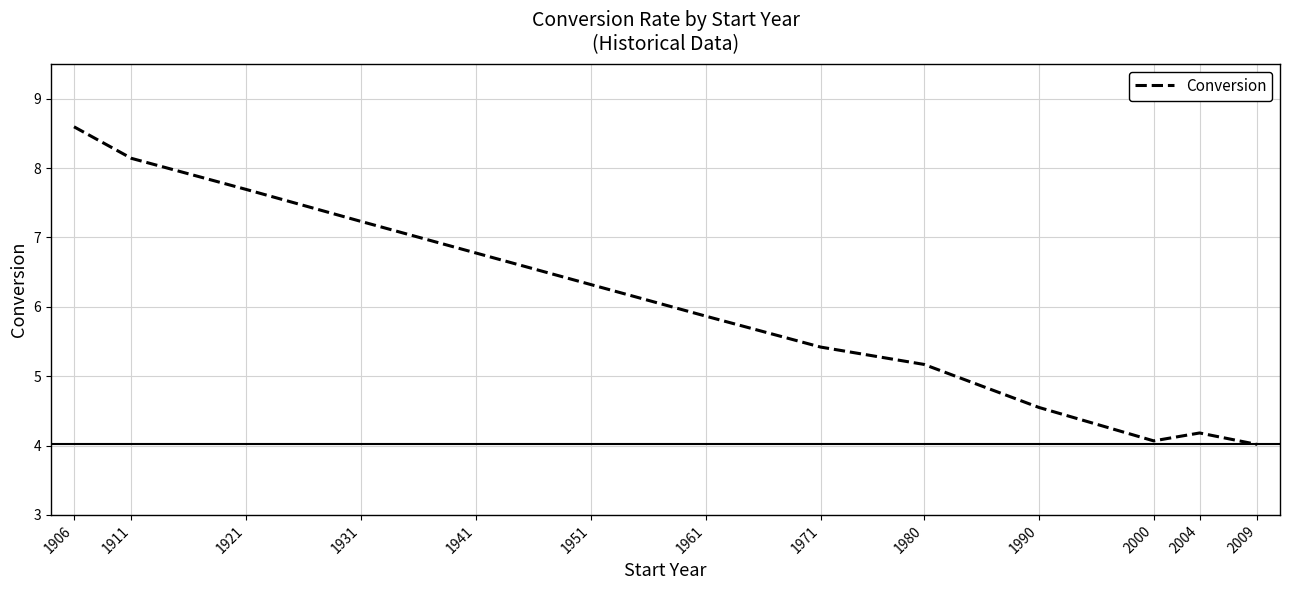

Is it true that the value at 1990 is 1.6?

False